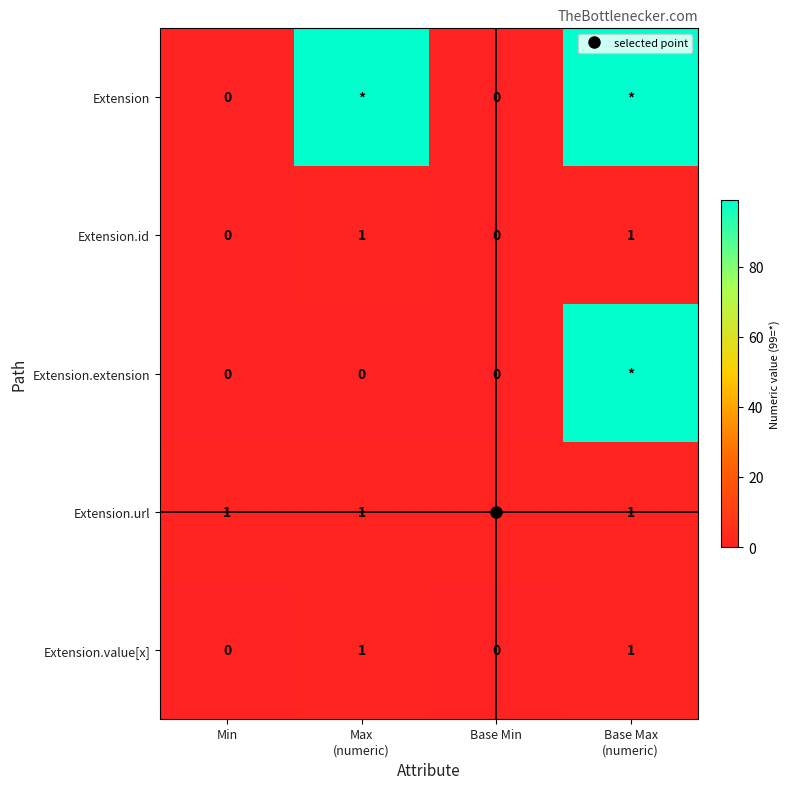

The Extension.extension series shows 0 at Max (numeric). True or false?

True